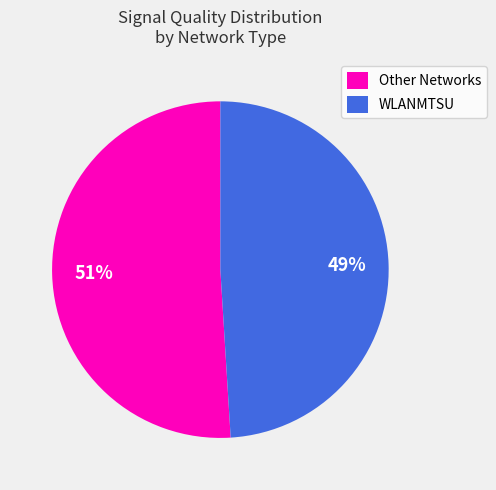

Which has a higher value, Other Networks or WLANMTSU?

Other Networks